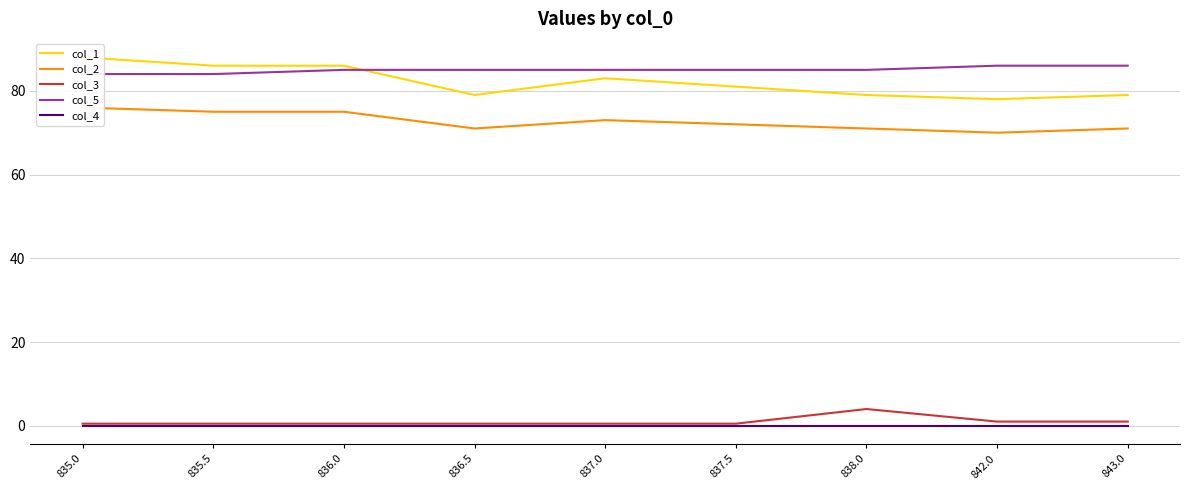

What position from the right is 836.0?

7